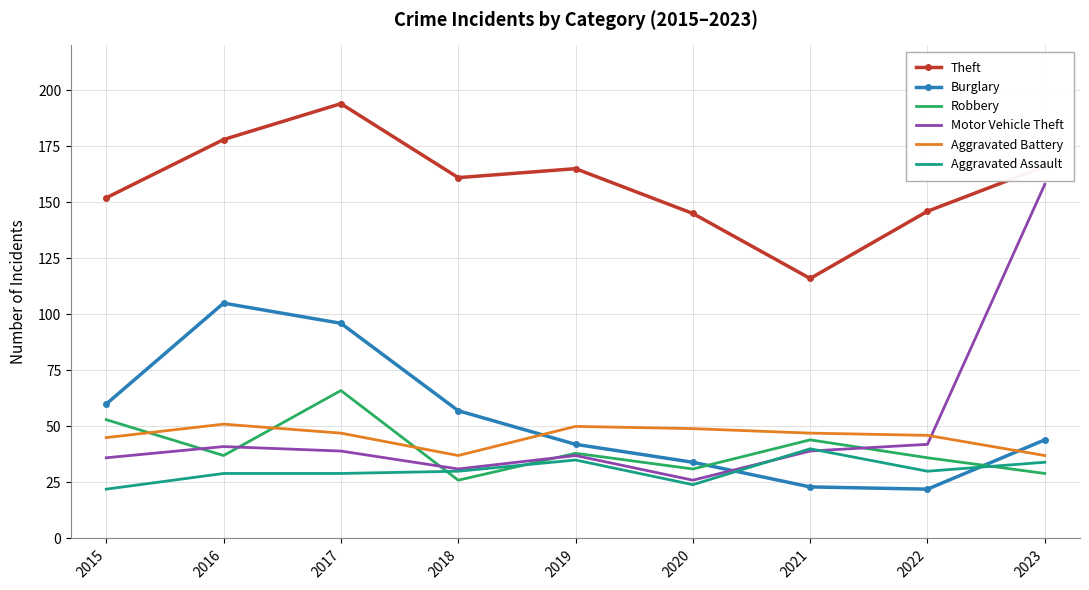

What is the spread (max minus min) of values at 2023?

137